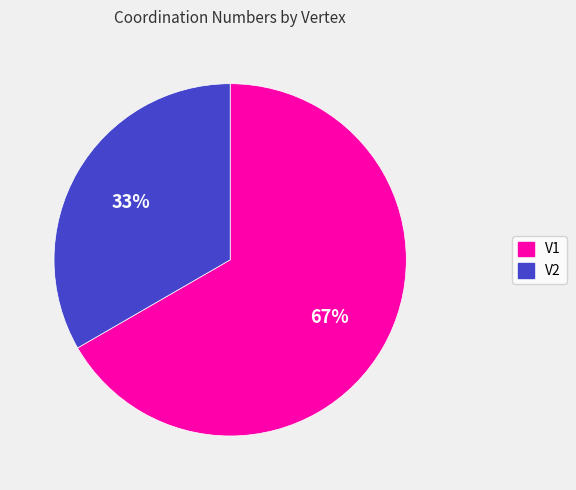

Is the sum of V1 and V2 greater than half?

Yes